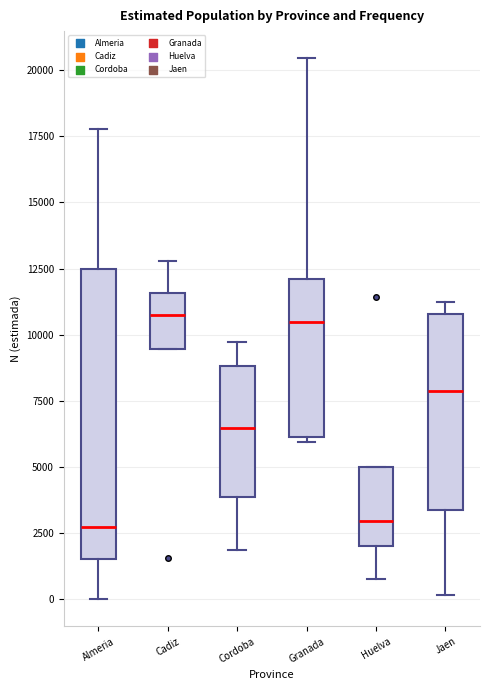

Reading left to right, read every box against the y-axis: the position of its median line, the range the box covers, and the ends of its whiskers. The values are not printed on the chart, so give them approximately, as read against the axis.

Almeria: median 2500, box 1500 to 12500, whiskers 0 to 18000
Cadiz: median 10500, box 9500 to 11500, whiskers 9500 to 13000
Cordoba: median 6500, box 4000 to 9000, whiskers 2000 to 9500
Granada: median 10500, box 6000 to 12000, whiskers 6000 (just below the box's lower edge) to 20500
Huelva: median 3000, box 2000 to 5000, whiskers 1000 to 5000
Jaen: median 8000, box 3500 to 11000, whiskers 0 to 11000 (just above the box's upper edge)